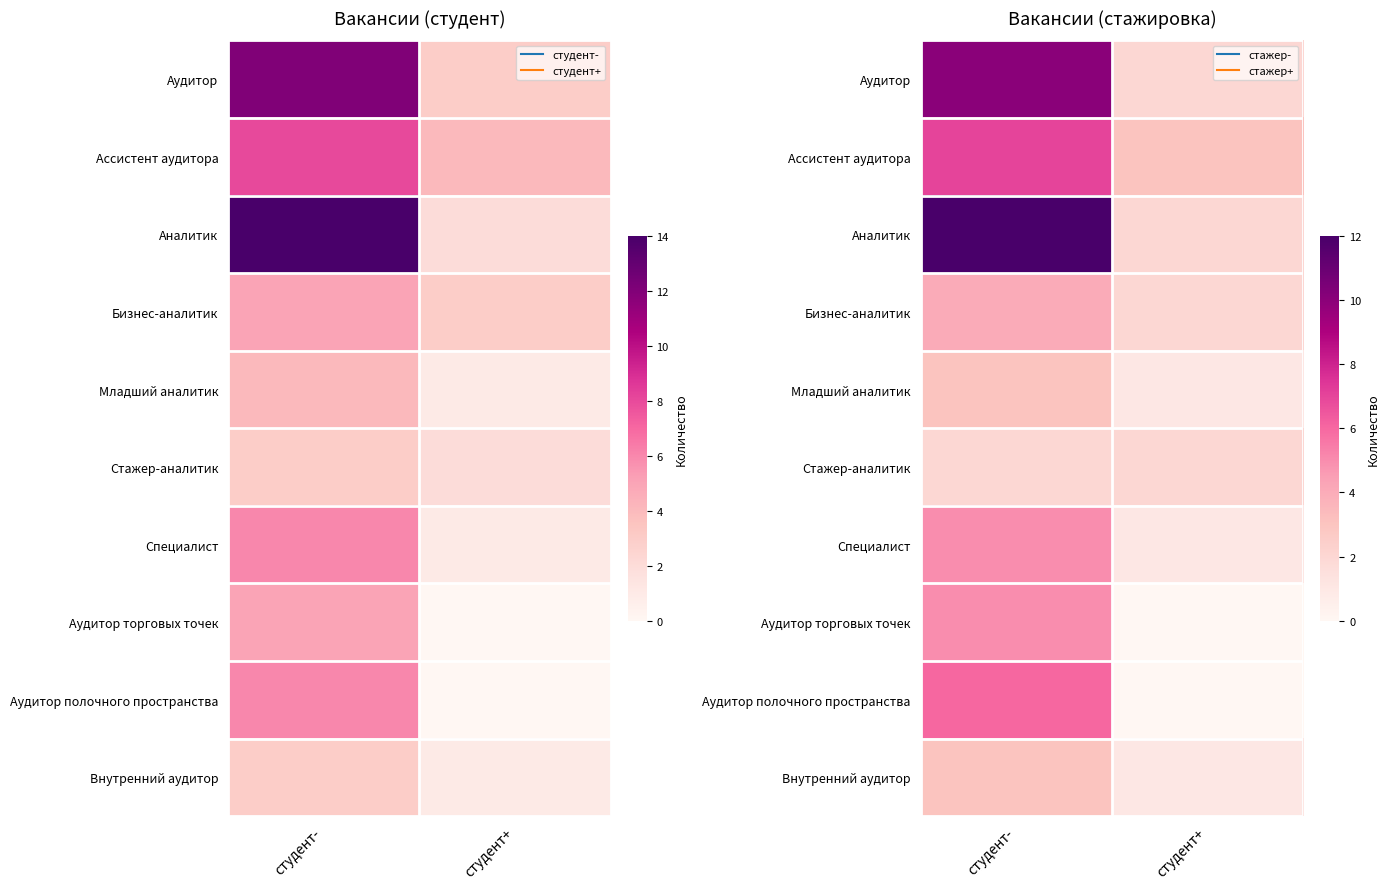

Is the value of Аудитор полочного пространства at студент- greater than the value of Младший аналитик at студент-?

Yes